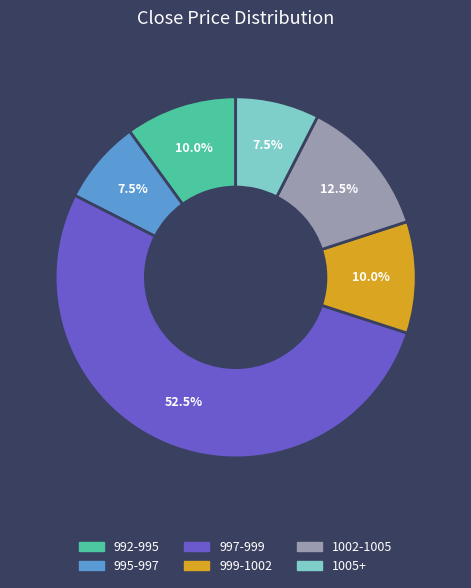

Which category has the biggest portion of the pie?

997-999